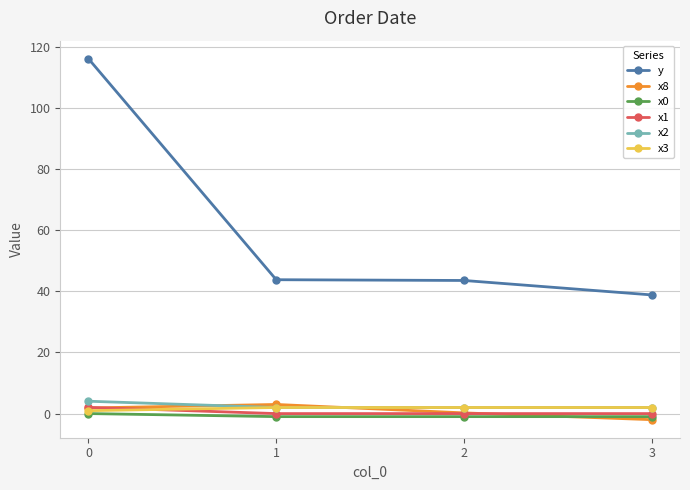

Is this an area chart (filled region under the line)?

No